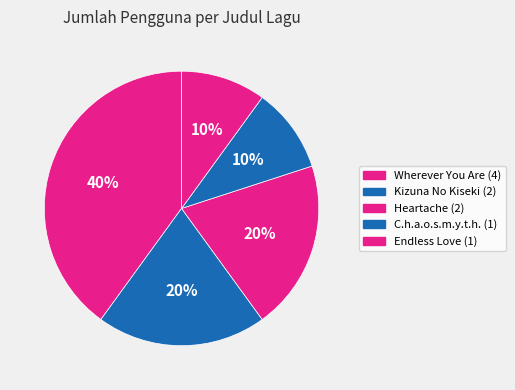

How many segments does this pie chart have?

5